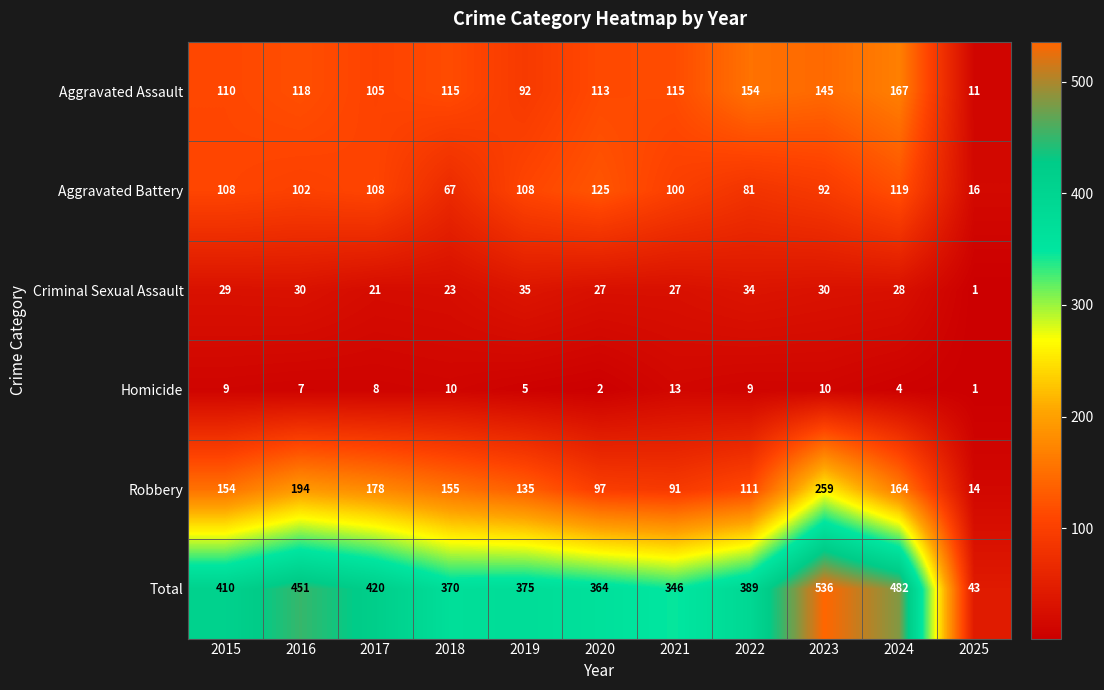

Between 2021 and 2024, which series saw the biggest shift?

Total